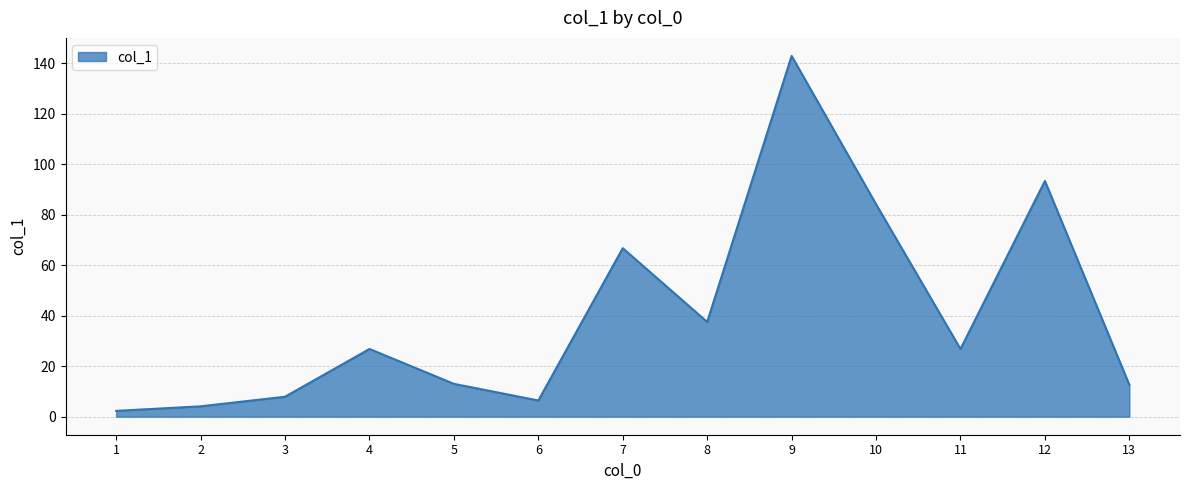

Does the chart have visible grid lines?

Yes